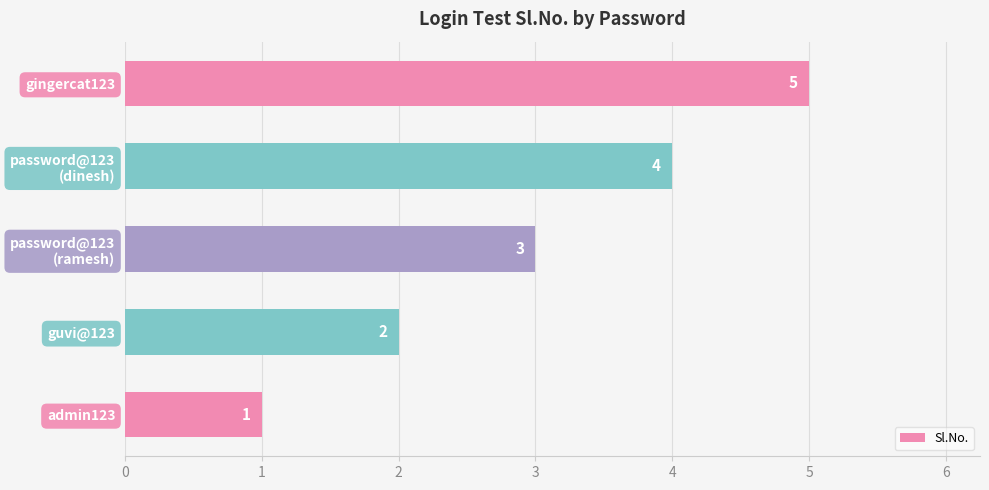

Rank the categories by value from highest to lowest.

gingercat123, password@123
(dinesh), password@123
(ramesh), guvi@123, admin123